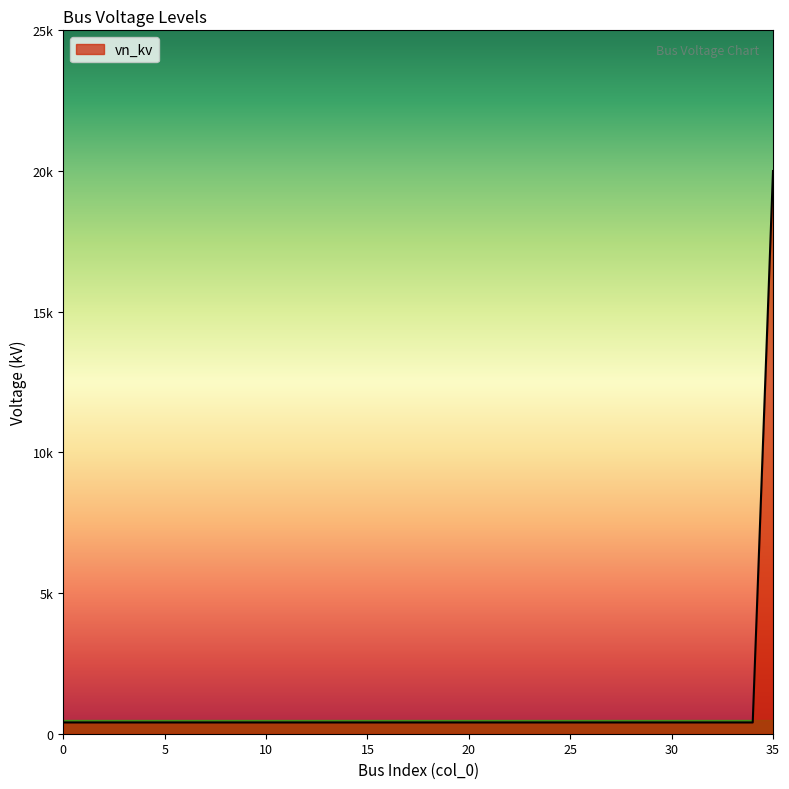

What is the value of the 2nd point from the left?

0.4